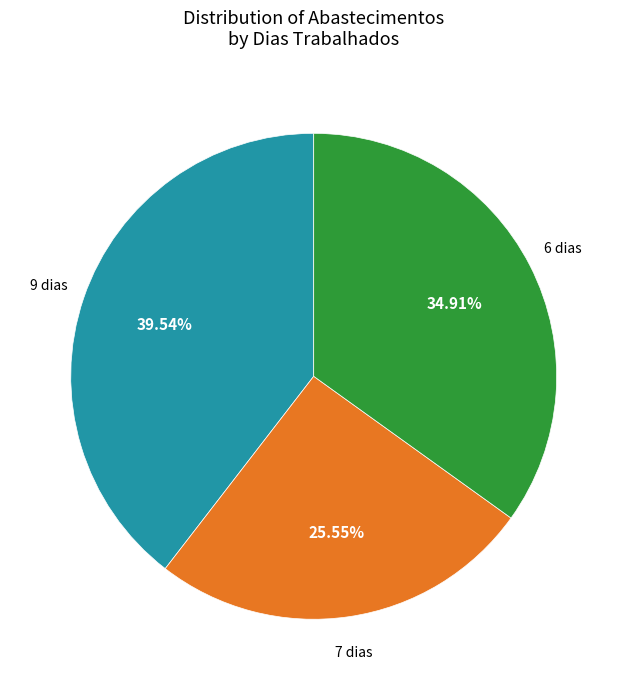

Count the number of slices in the pie.

3